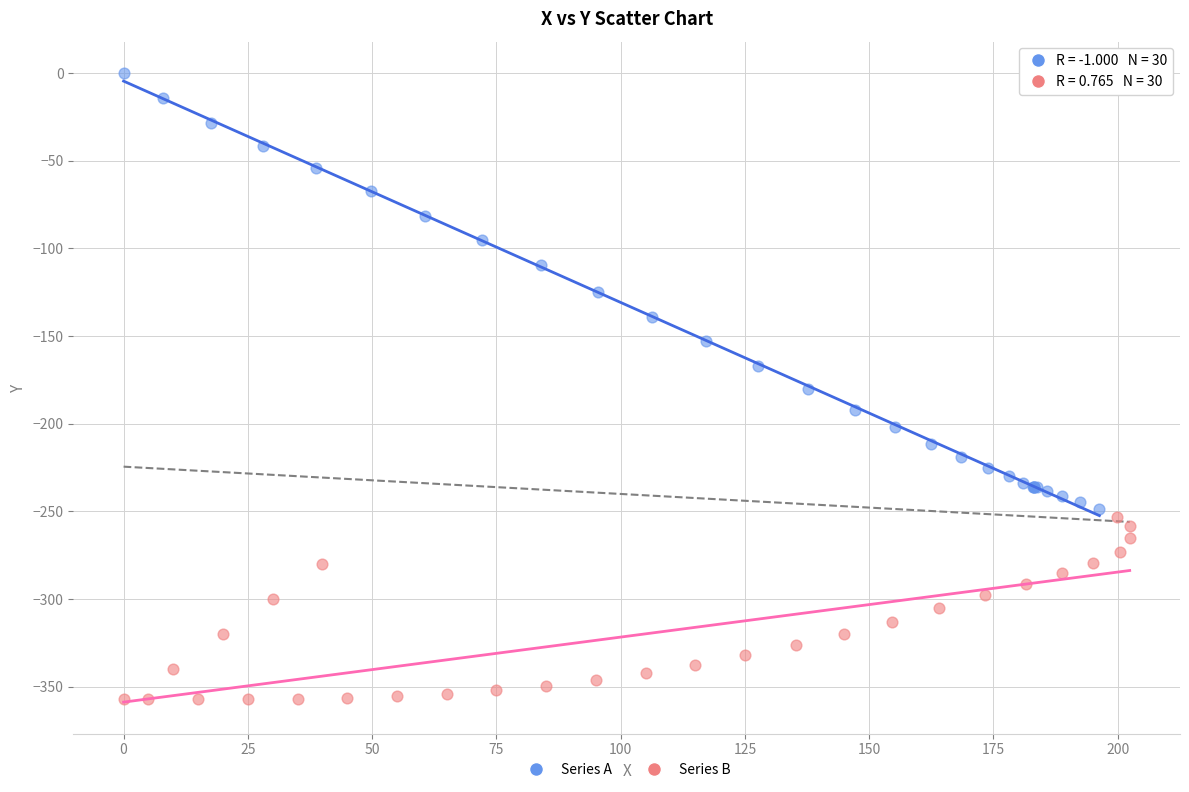

Which series reaches the minimum Y coordinate?

Series B